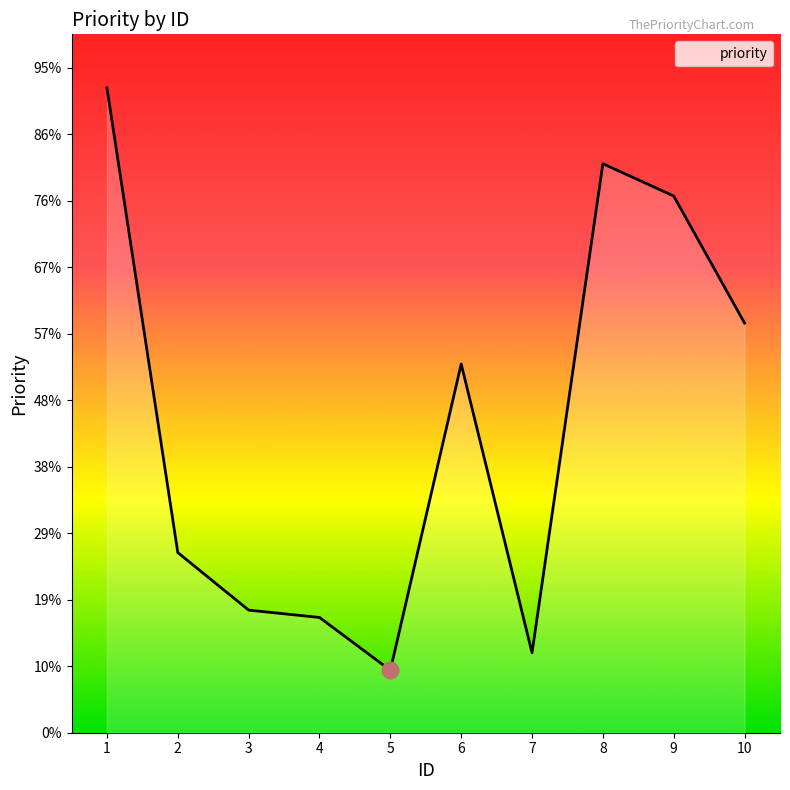

Is this an area chart (filled region under the line)?

Yes